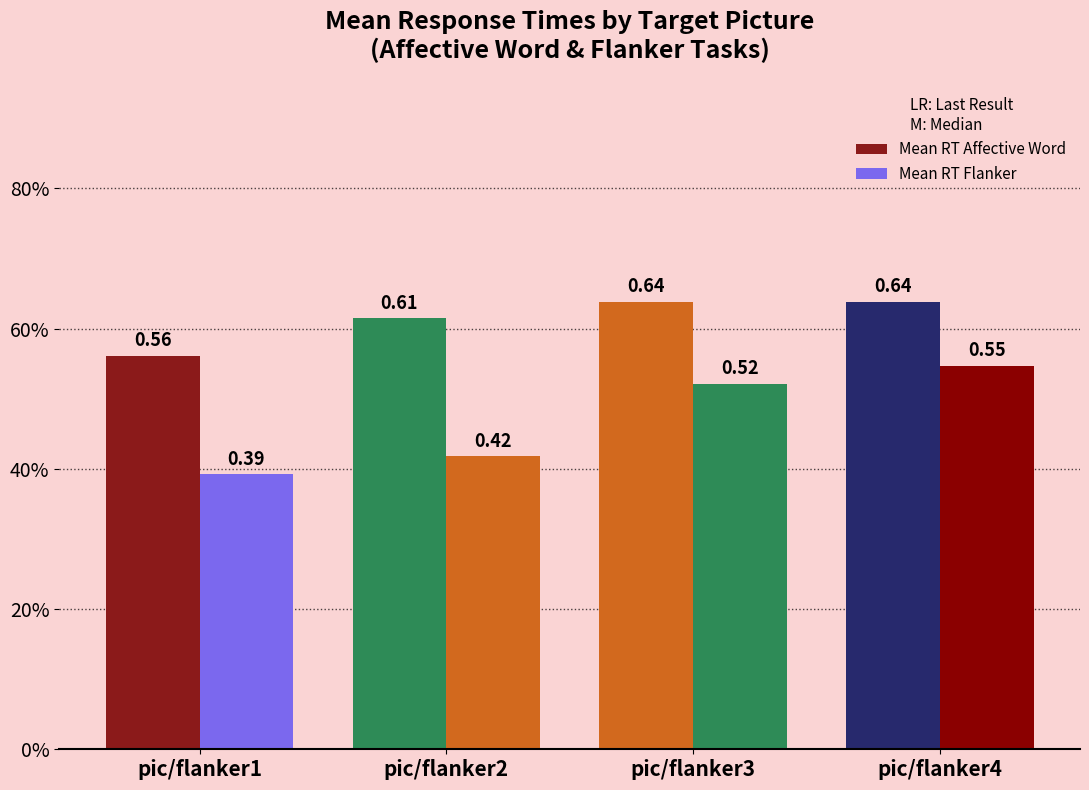

Are the bars grouped side by side (vs. stacked)?

Yes